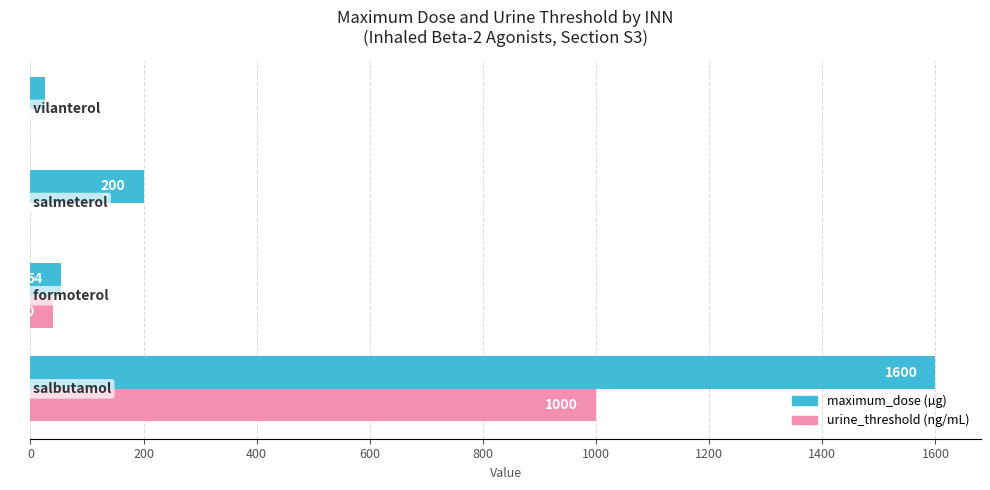

What is the sum of all urine_threshold (ng/mL) values?

1040